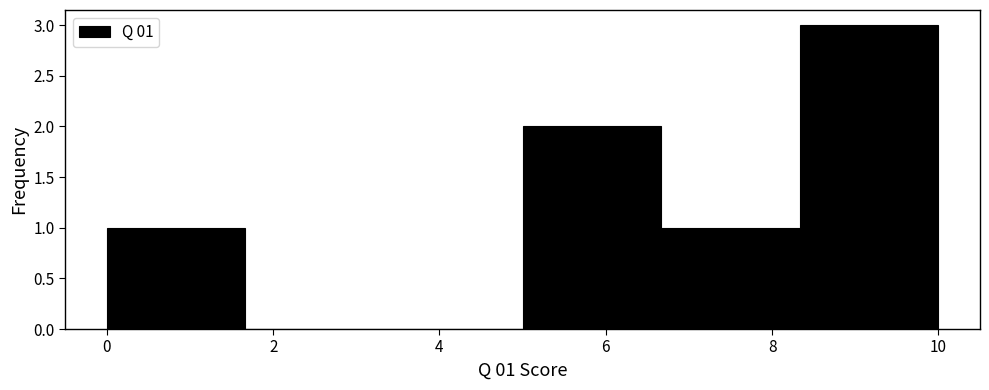

Which range on the x-axis has the tallest bar?

8.4 to 10.0